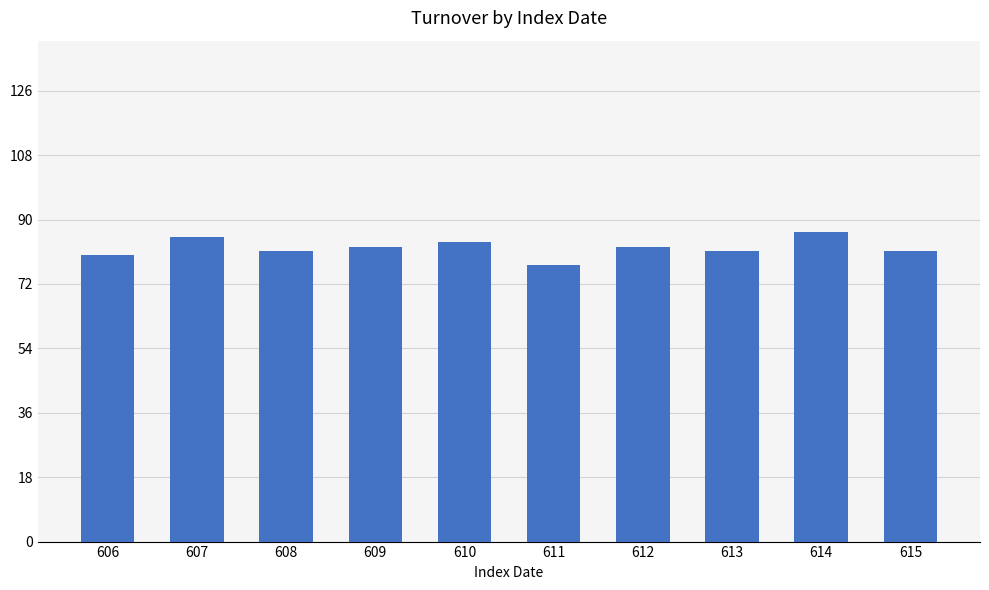

How many bars are there in total?

10